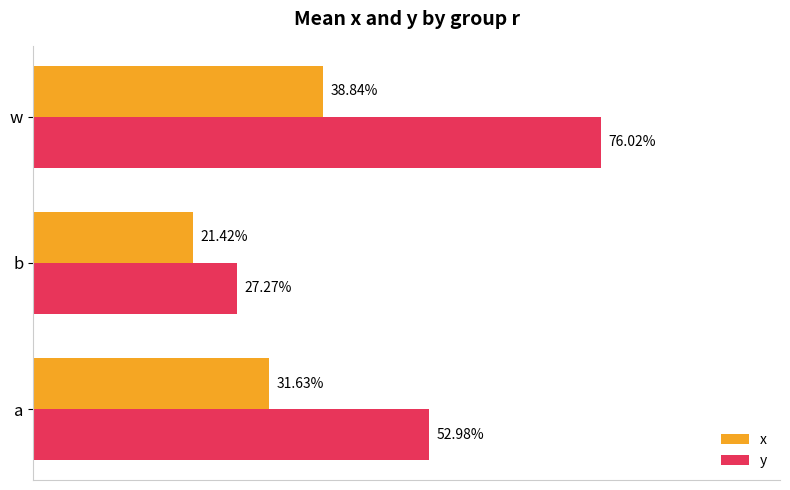

What are all the series names shown in the legend?

x, y